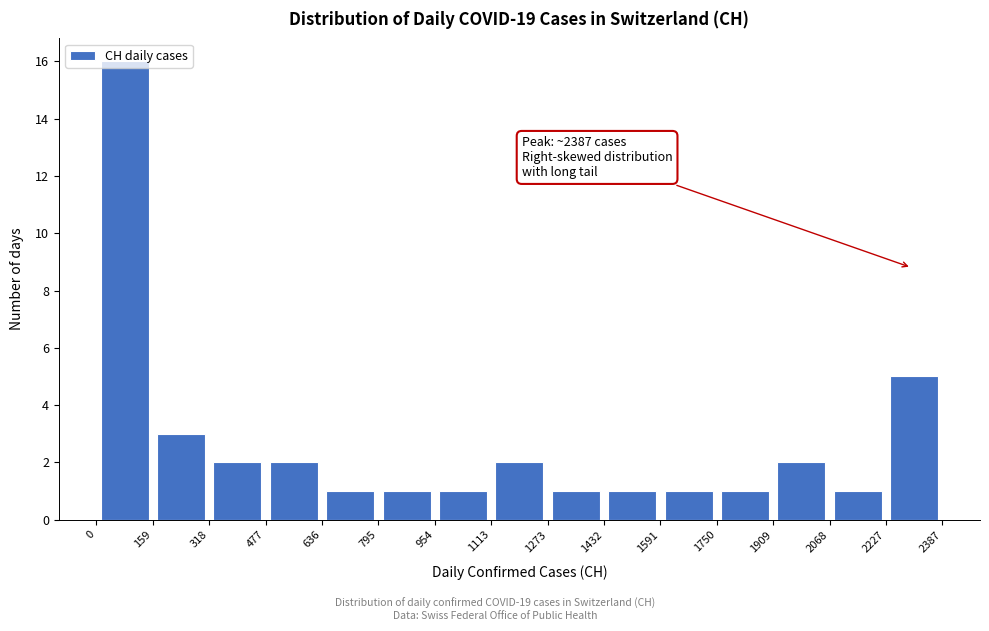

Which range on the x-axis has the tallest bar?

0 to 159